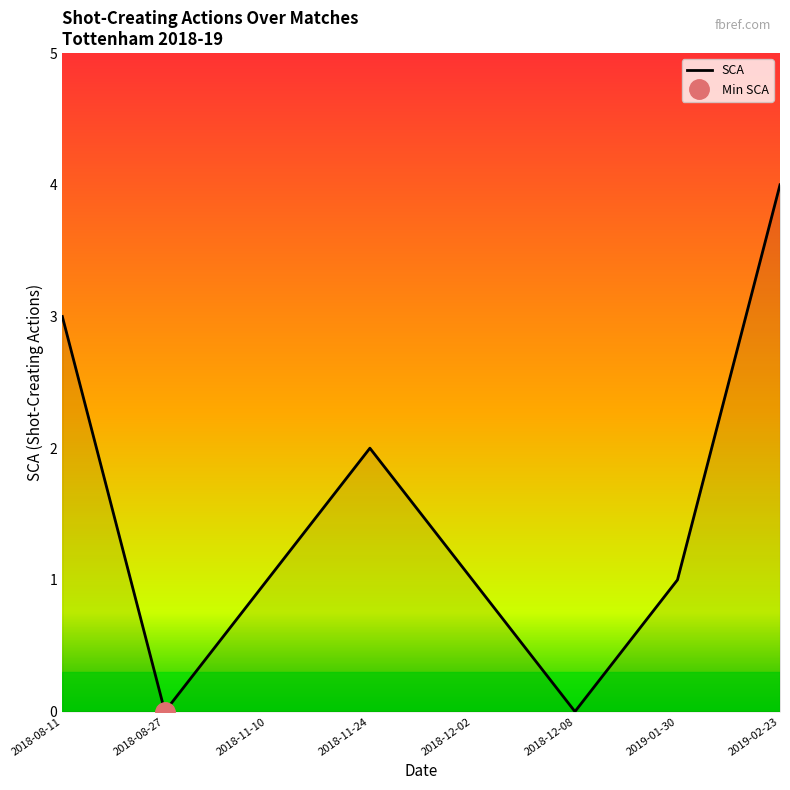

At which label does the data first exceed 1?

2018-08-11